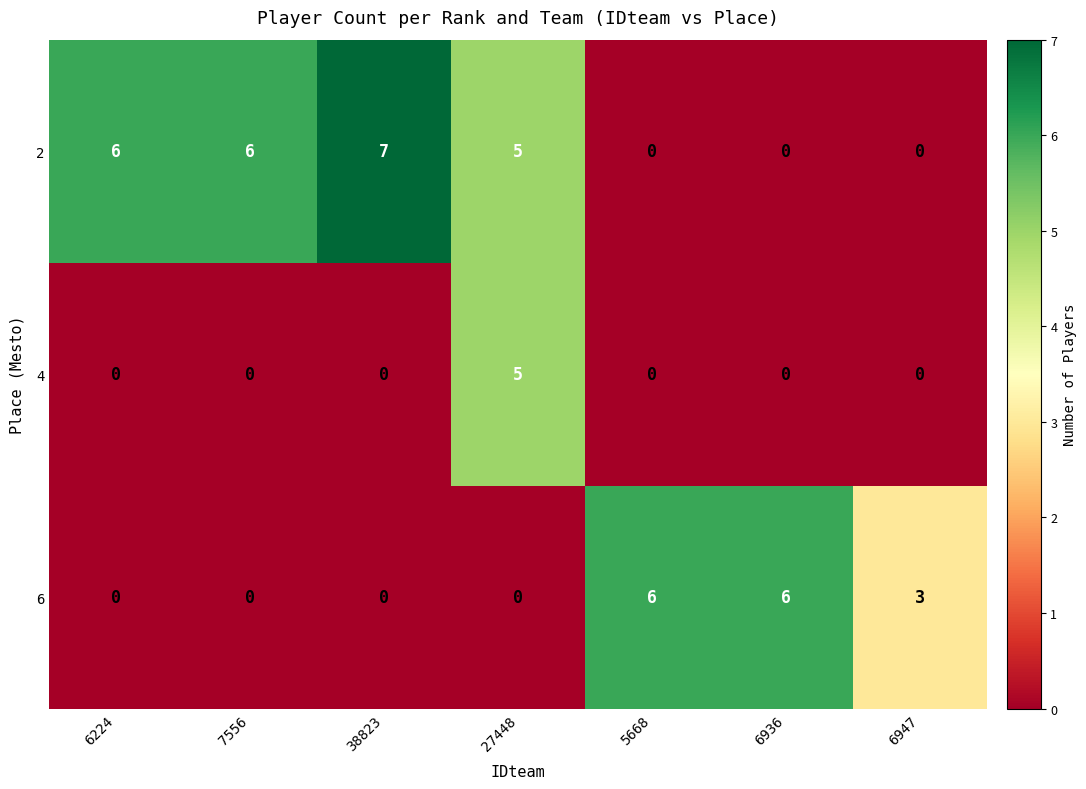

List the series in order of their overall mean, lowest first.

4, 6, 2